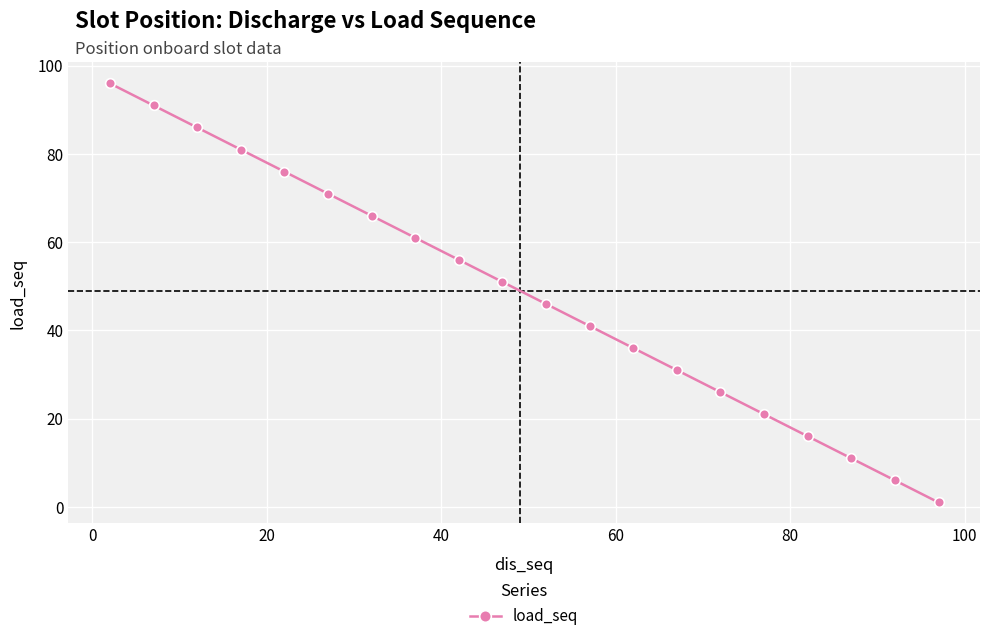

What is the difference between the second highest and minimum values?

90